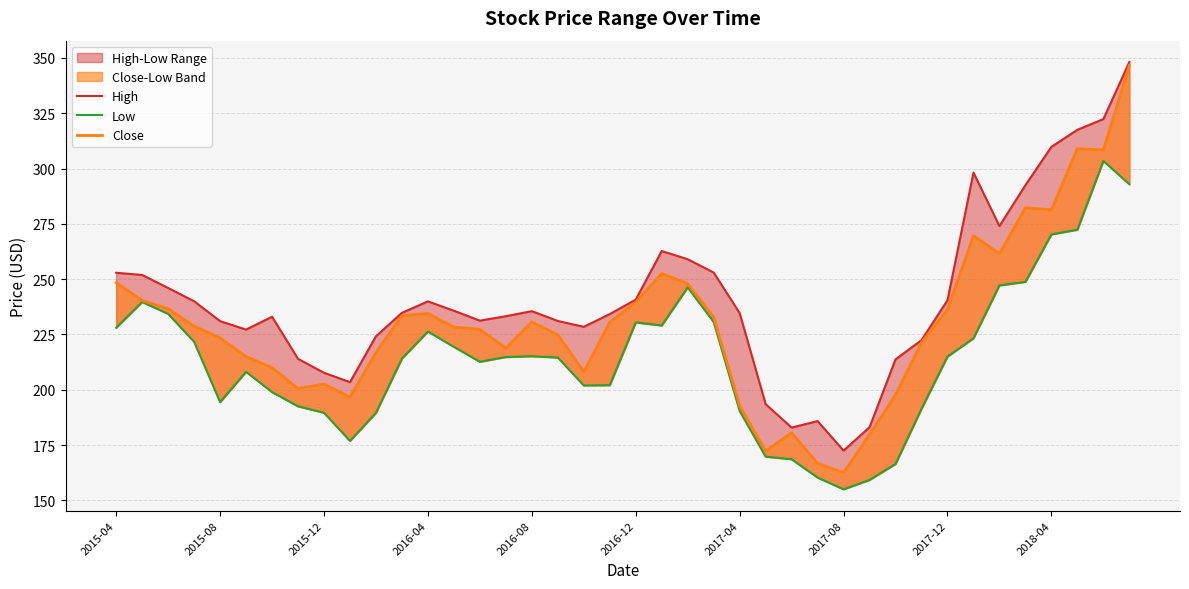

How many interior local peaks does the Close series have?

8